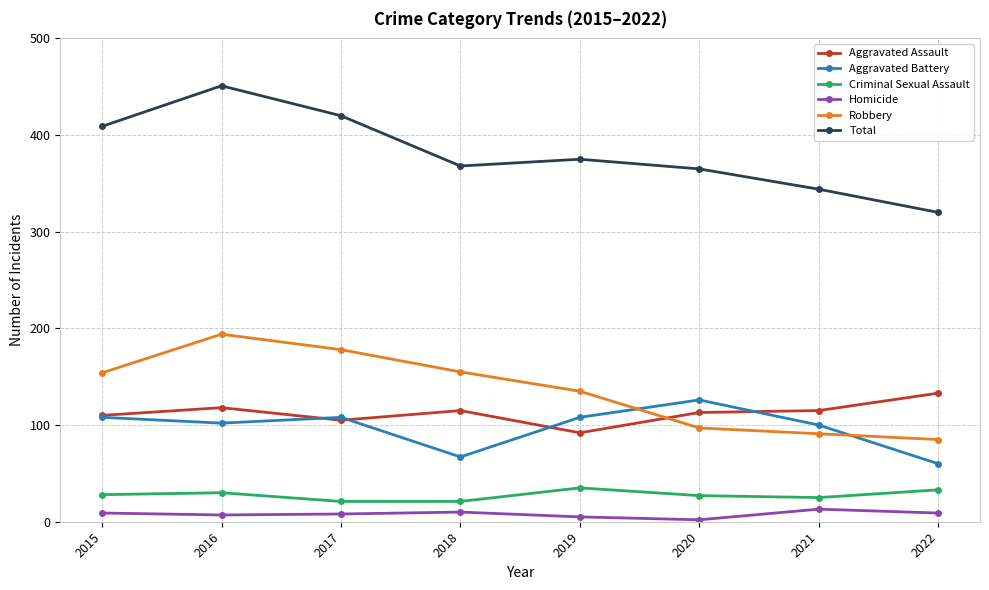

Is this an area chart (filled region under the line)?

No